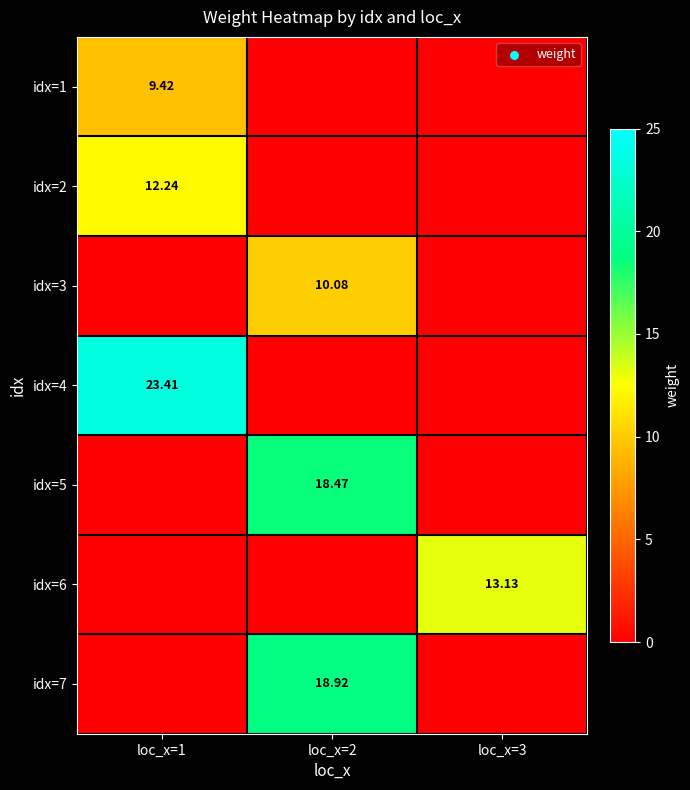

Is the value of idx=1 at loc_x=1 greater than the value of idx=6 at loc_x=3?

No